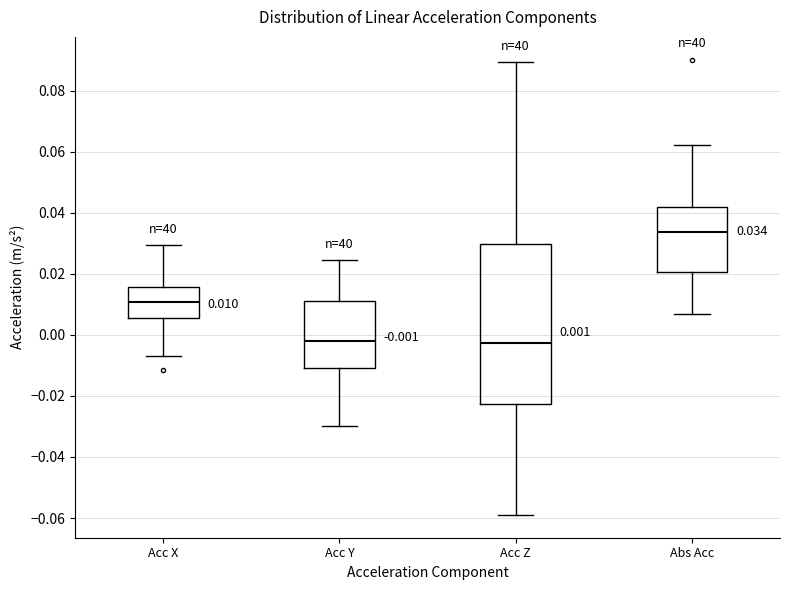

Which box's median line is the highest?

Abs Acc